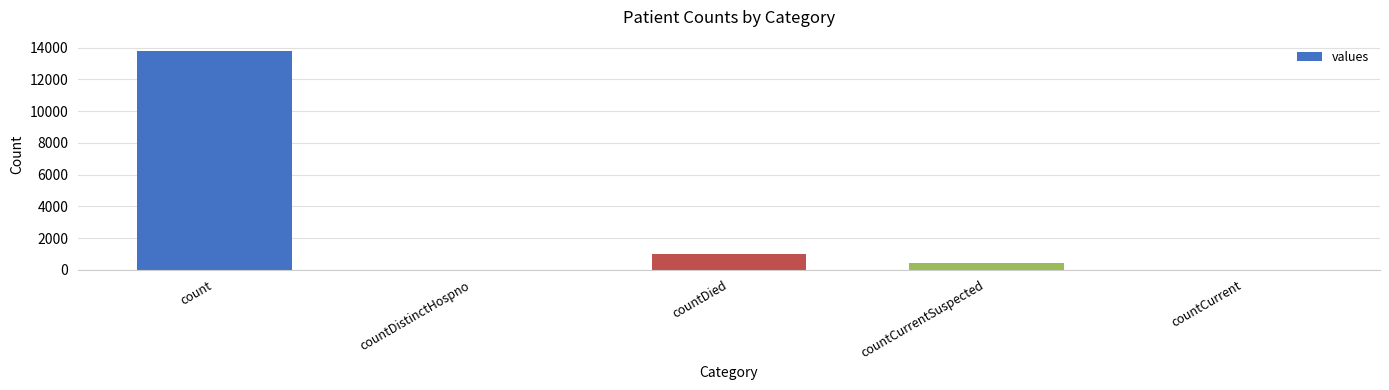

What is the maximum value shown in the chart?

13820